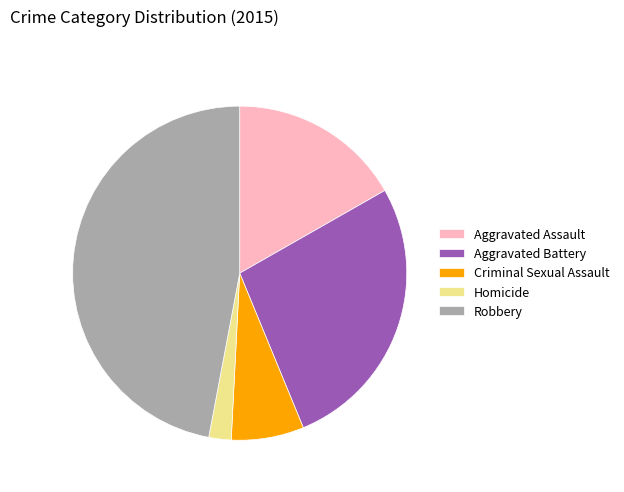

Is Aggravated Battery the majority of the pie?

No